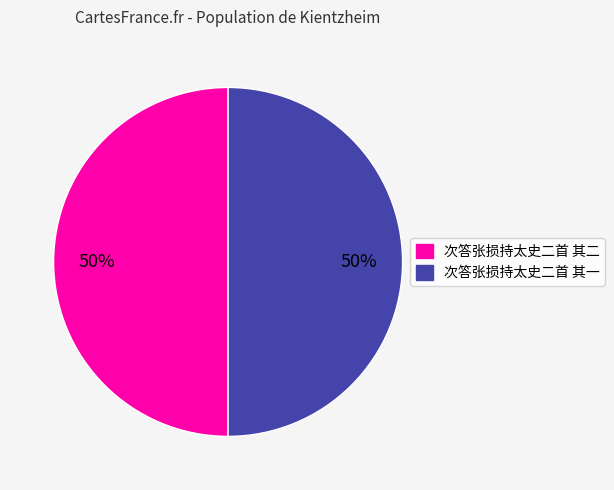

How many slices are in this pie chart?

2